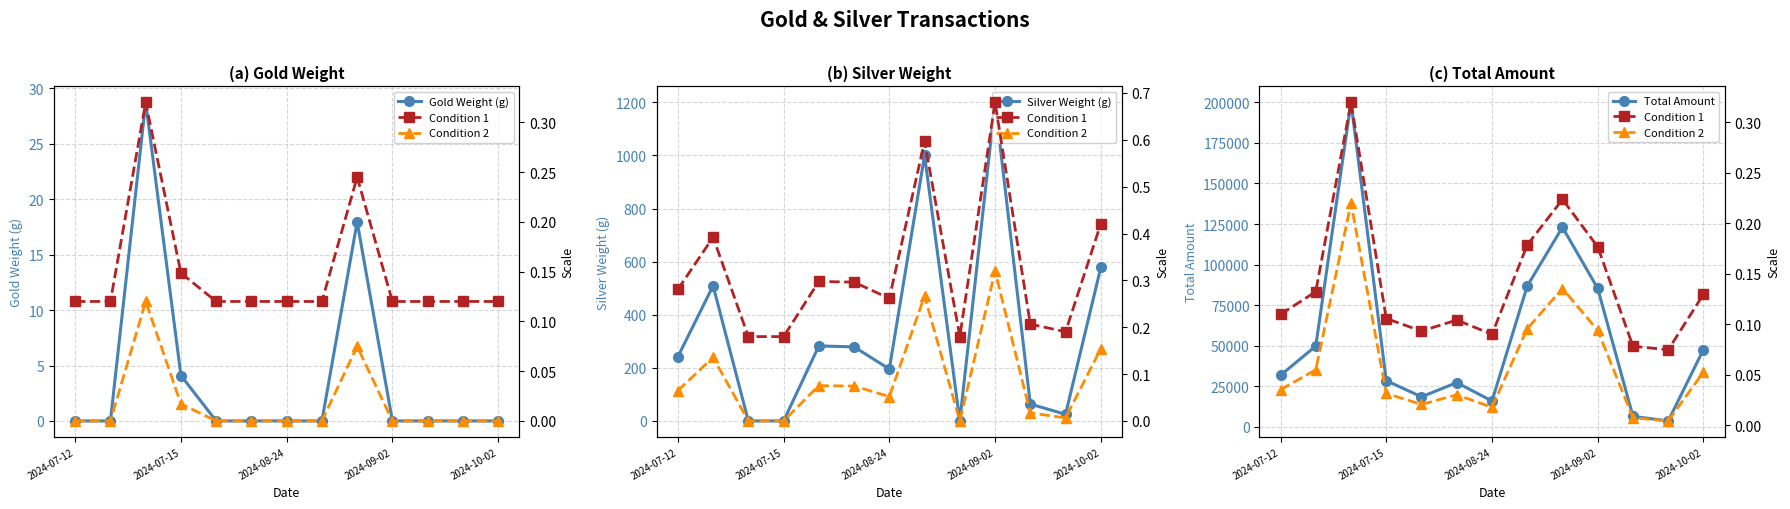

In Total Amount, how many points are lower than both neighbors (excluding endpoints)?

3